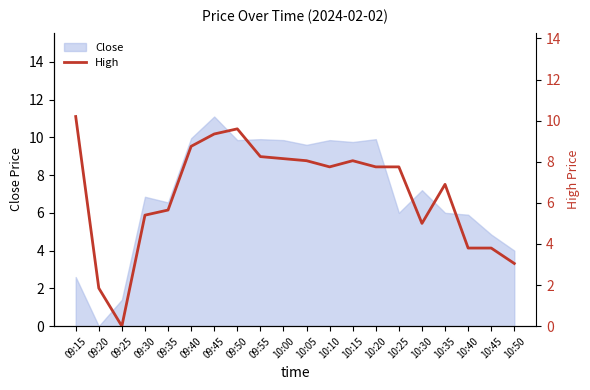

The Close series shows 9.9 at 09:55. True or false?

True